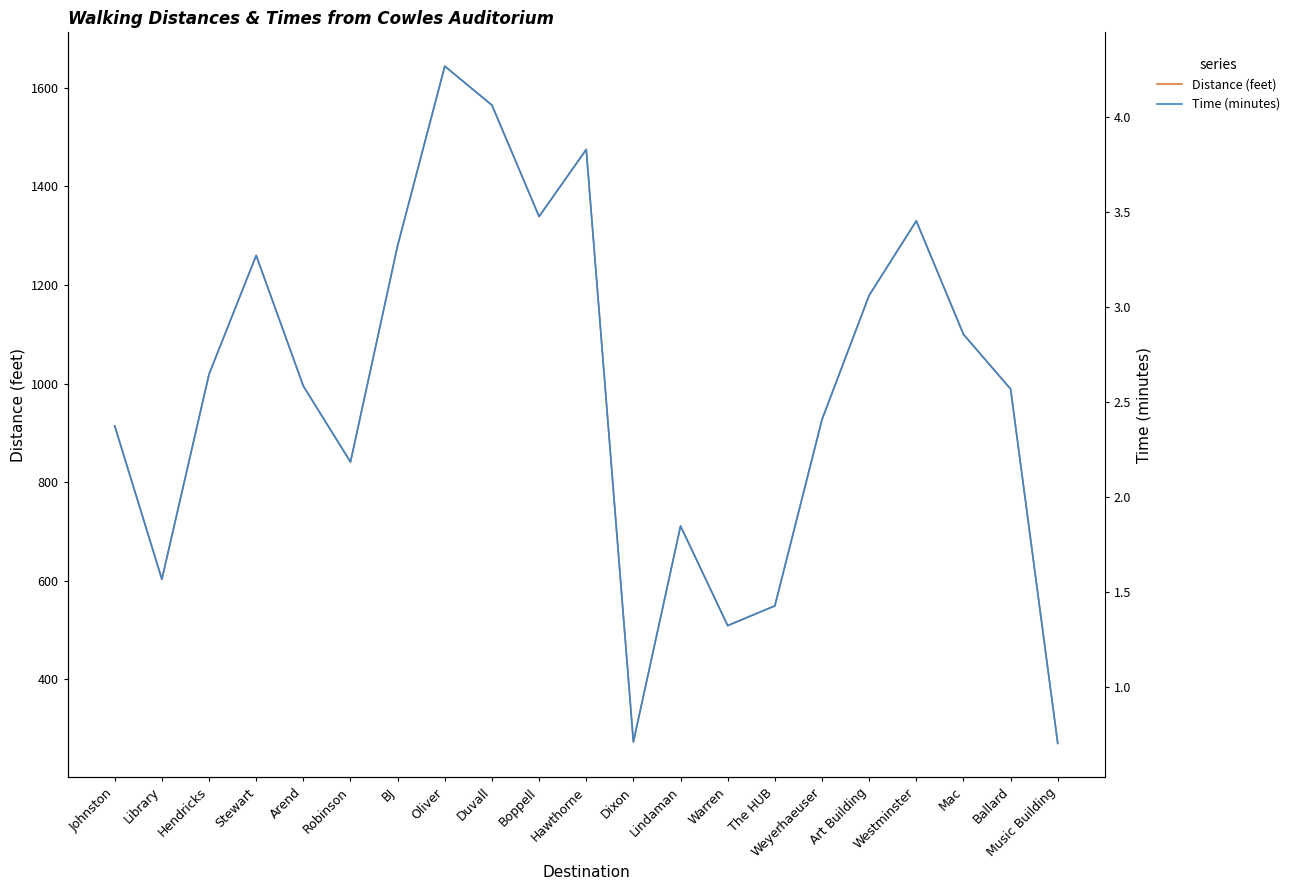

What are all the series names shown in the legend?

Distance (feet), Time (minutes)